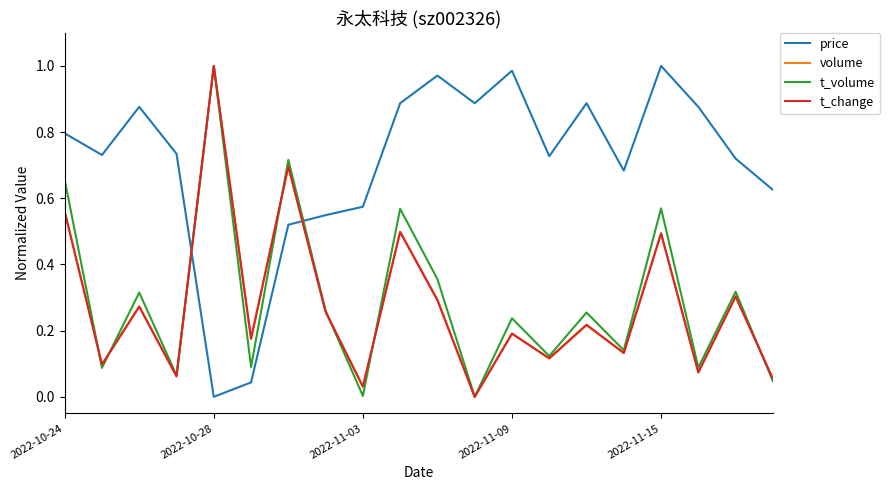

How many times do price and volume cross each other?

2